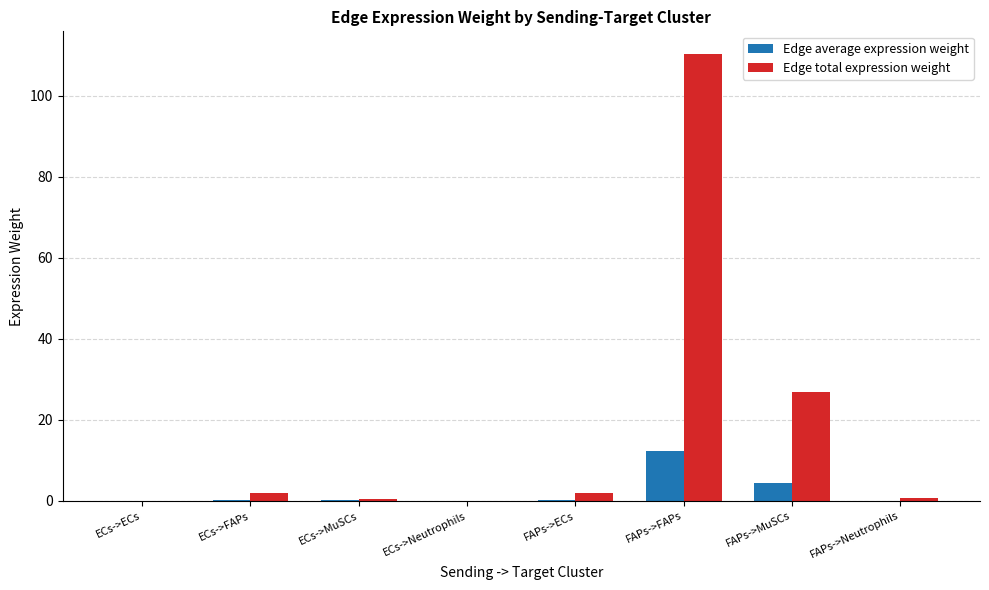

How many groups of bars are there?

8